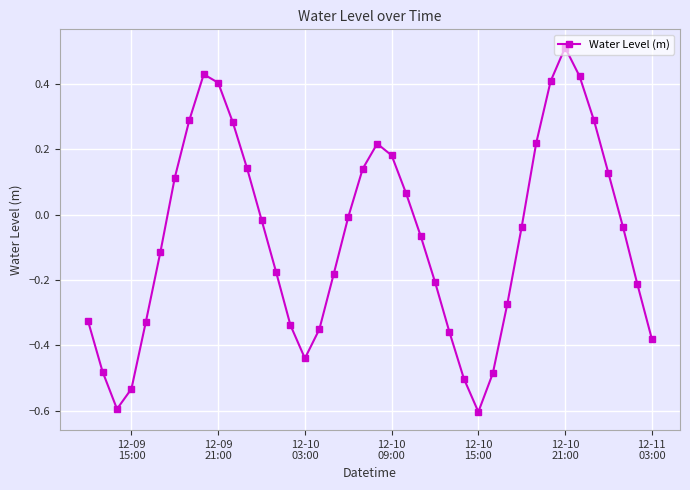

Count the number of data series in this chart.

1